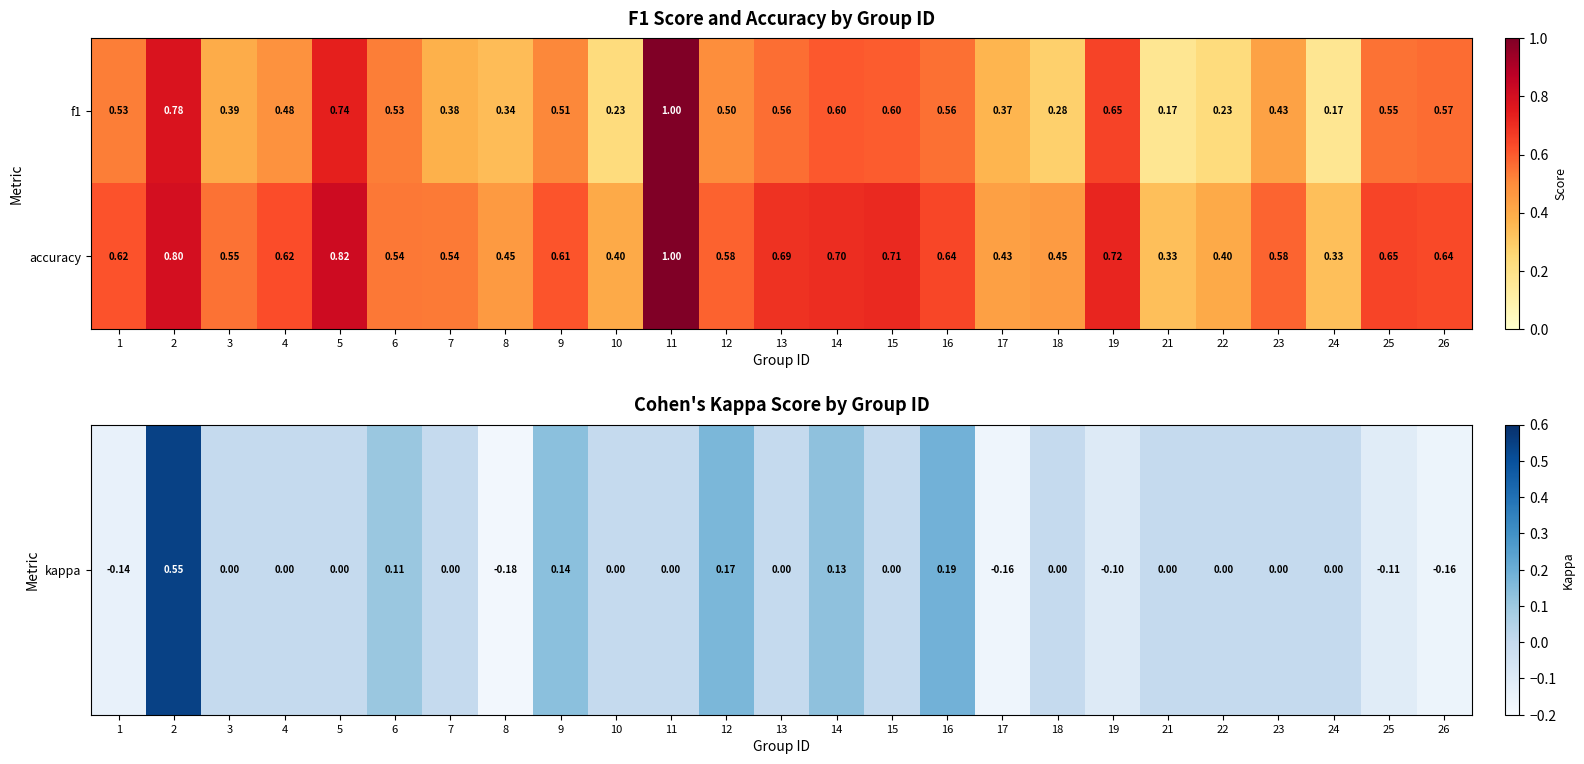

Count the number of data series in this chart.

2